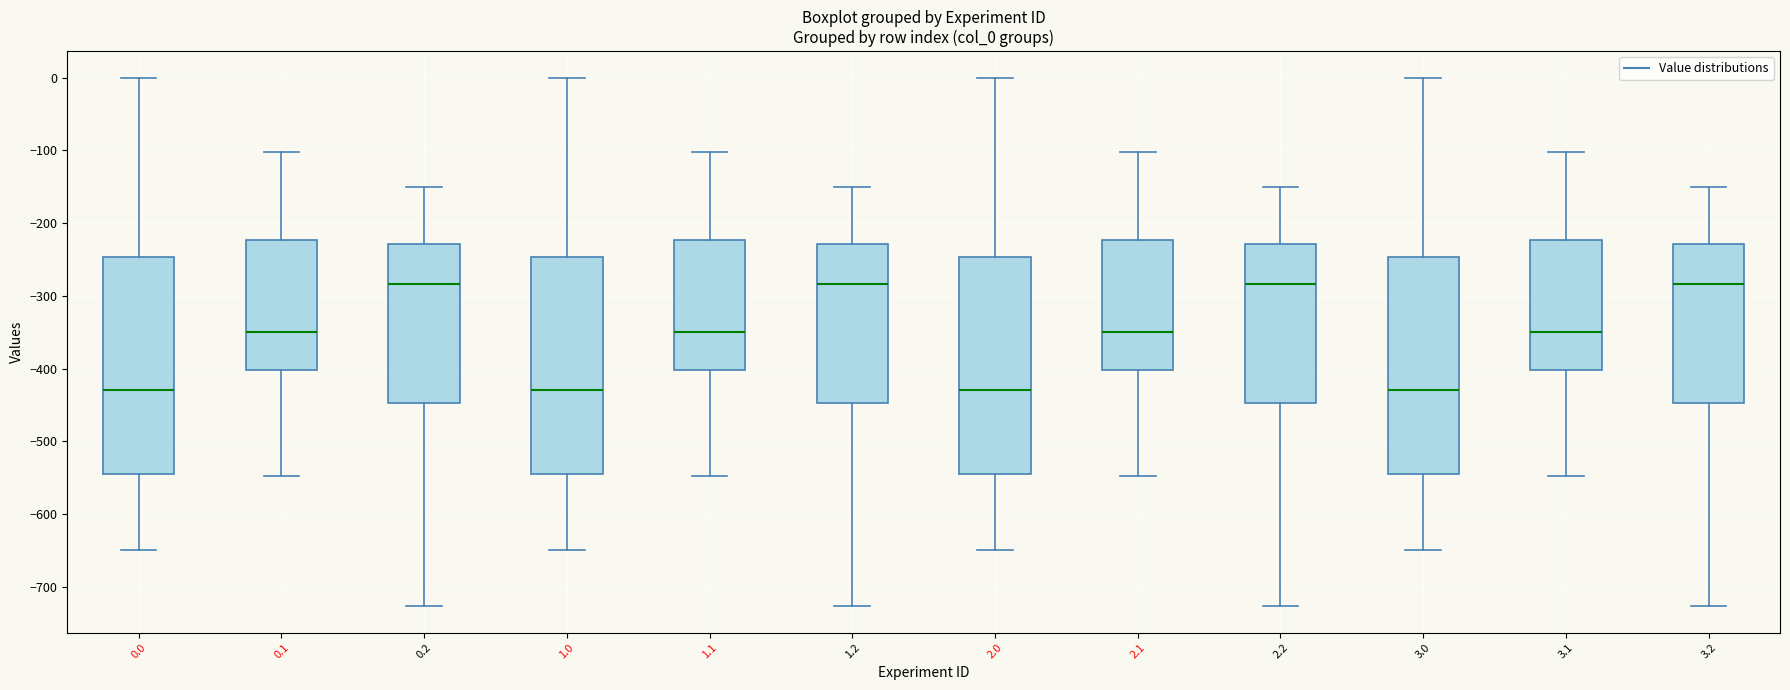

Reading left to right, transcribe this box plot: for each box, give where its median line is, the range the box spans, and where its two whiskers end, as read against the y-axis. The values are not printed on the chart, so give them approximately, as read against the axis.

0.0: median -430, box -540 to -250, whiskers -650 to 0
0.1: median -350, box -400 to -220, whiskers -550 to -100
0.2: median -280, box -450 to -230, whiskers -730 to -150
1.0: median -430, box -540 to -250, whiskers -650 to 0
1.1: median -350, box -400 to -220, whiskers -550 to -100
1.2: median -280, box -450 to -230, whiskers -730 to -150
2.0: median -430, box -540 to -250, whiskers -650 to 0
2.1: median -350, box -400 to -220, whiskers -550 to -100
2.2: median -280, box -450 to -230, whiskers -730 to -150
3.0: median -430, box -540 to -250, whiskers -650 to 0
3.1: median -350, box -400 to -220, whiskers -550 to -100
3.2: median -280, box -450 to -230, whiskers -730 to -150